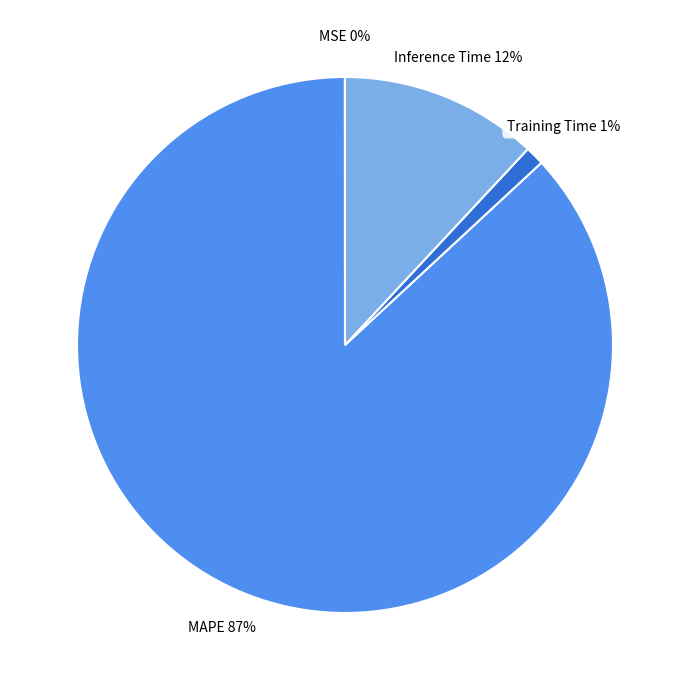

Does MAPE represent more than half of the total?

Yes